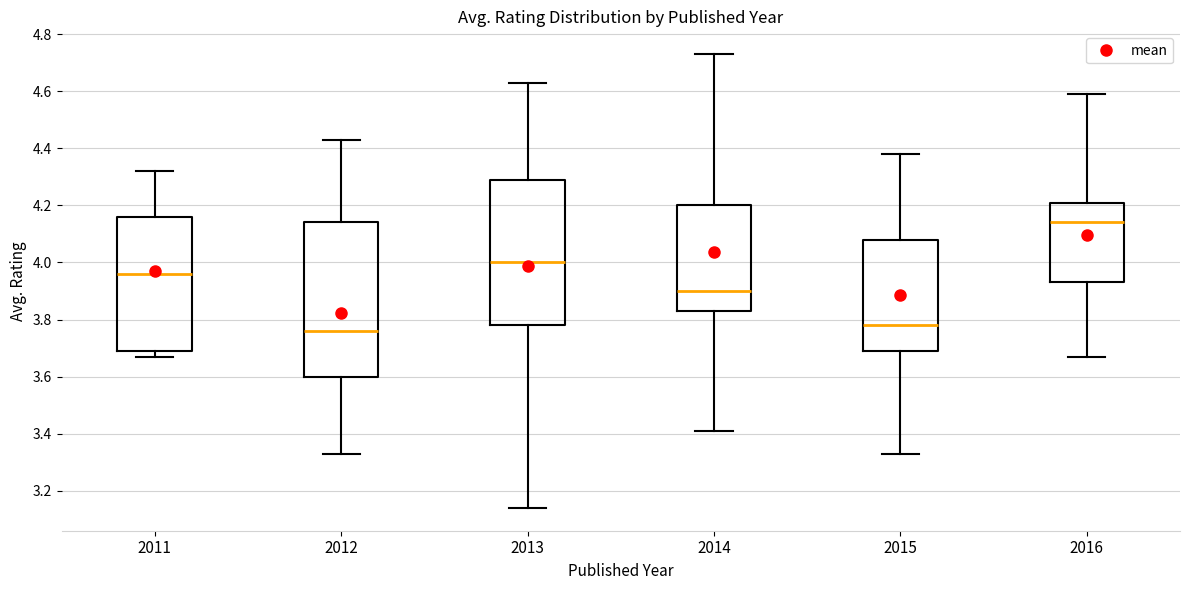

Which box is the tallest, from its lower edge to its upper edge?

2012